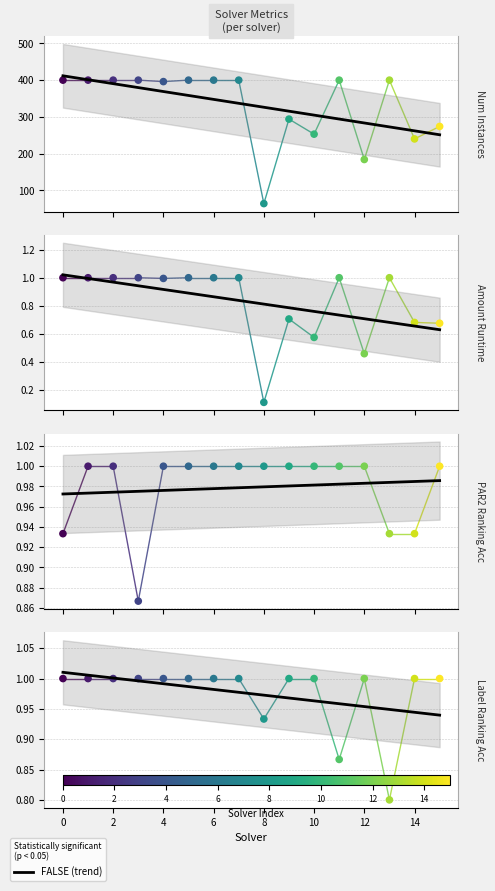

Which series reaches the minimum Y coordinate?

amount_runtime